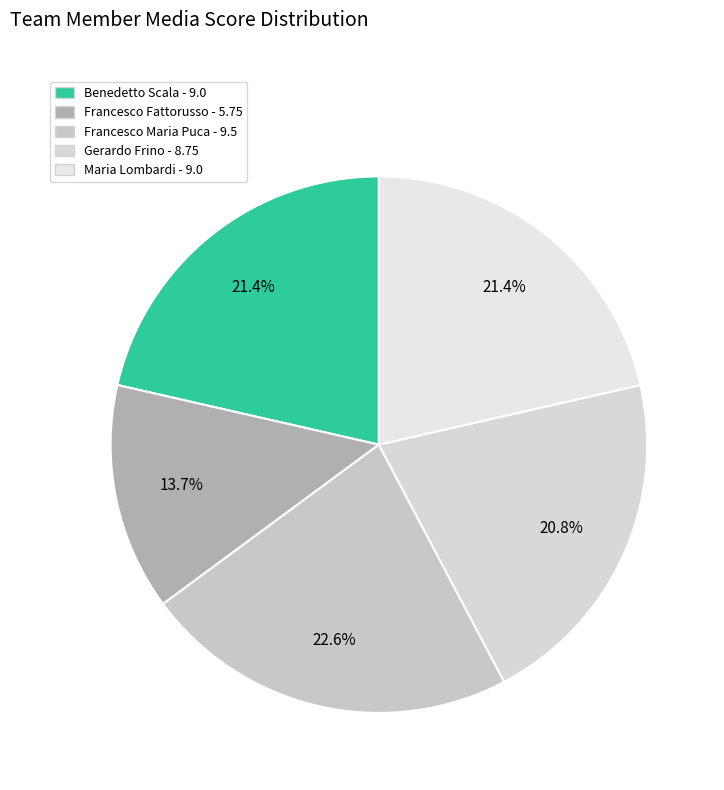

Between Benedetto Scala and Maria Lombardi, which is larger?

Benedetto Scala